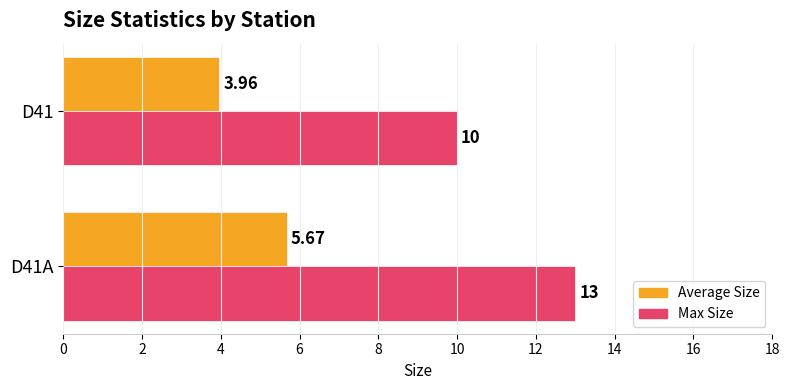

What is the sum of all Max Size values?

23.0